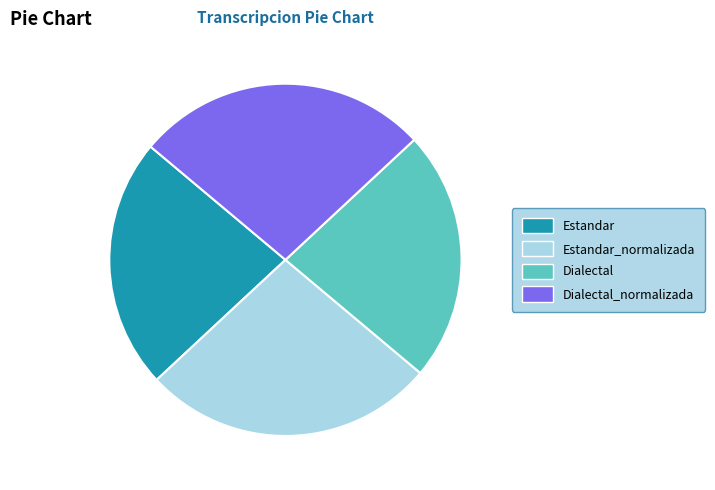

Is there any slice that represents more than half of the pie?

No